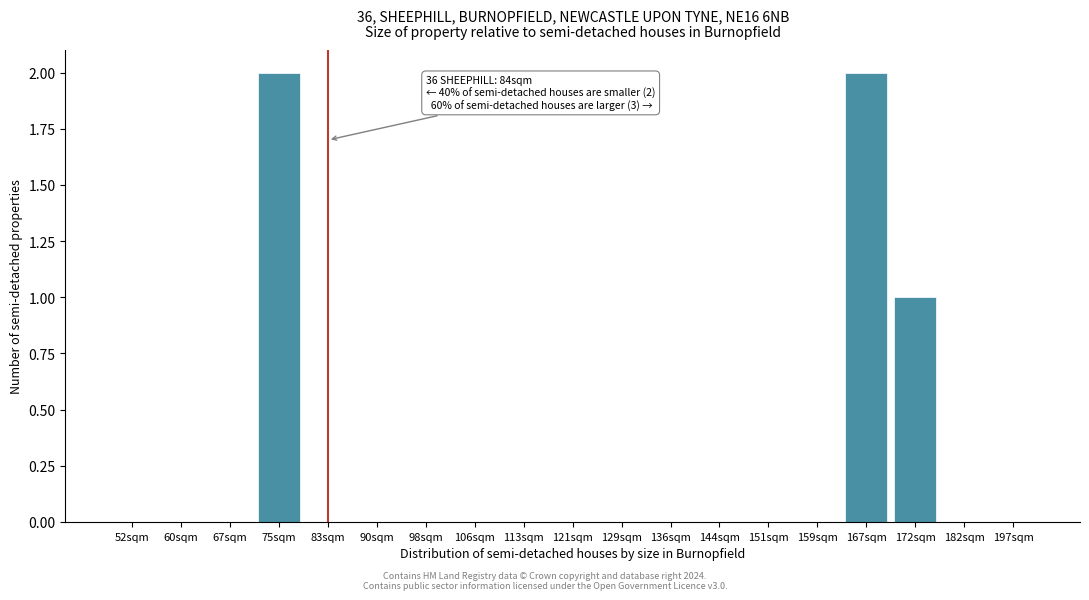

Reading right to left, extract all data points from this chart.

197sqm=0	182sqm=0	172sqm=1	167sqm=2	159sqm=0	151sqm=0	144sqm=0	136sqm=0	129sqm=0	121sqm=0	113sqm=0	106sqm=0	98sqm=0	90sqm=0	83sqm=0	75sqm=2	67sqm=0	60sqm=0	52sqm=0